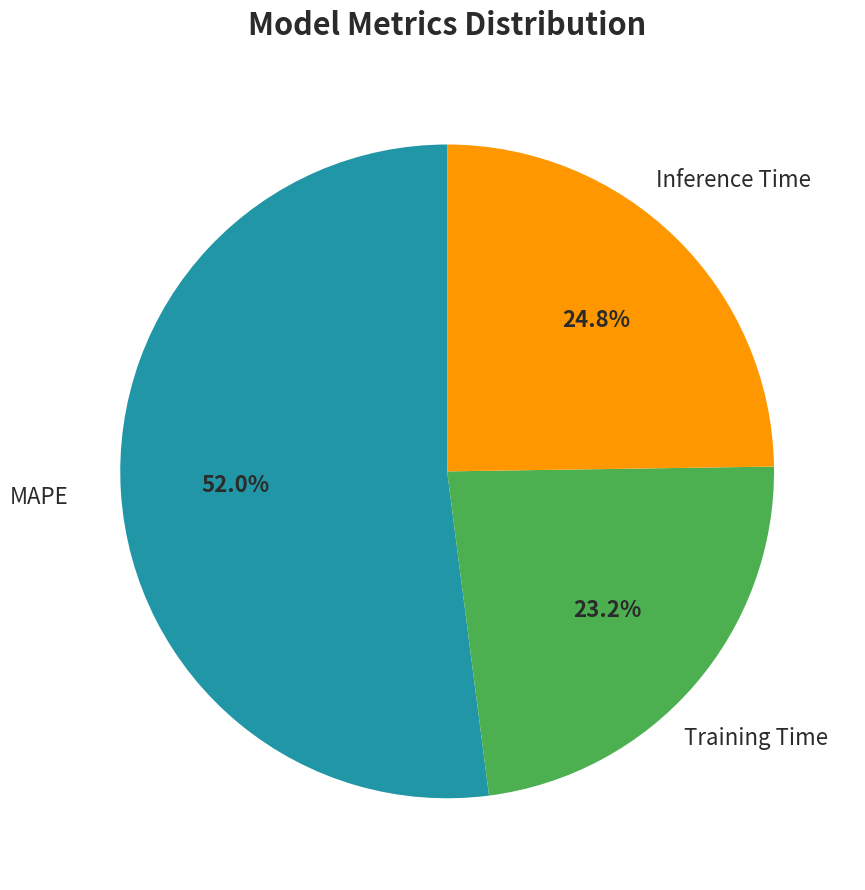

Is there a majority slice in this chart?

Yes